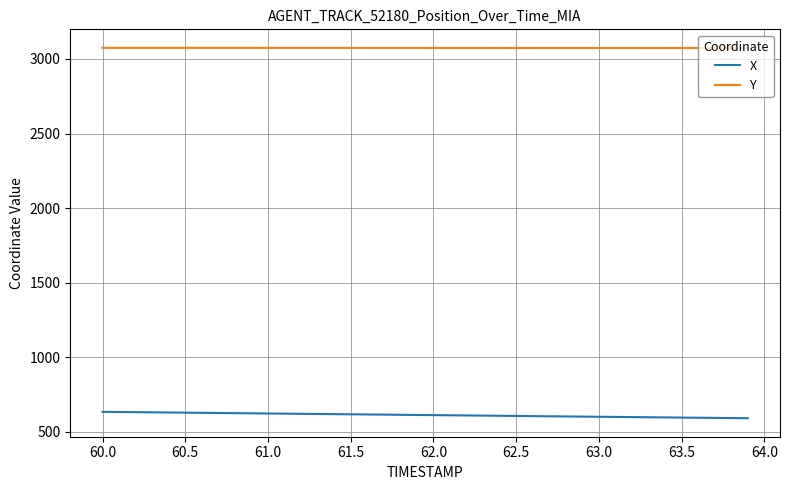

Rank the series by their average value, from lowest to highest.

X, Y